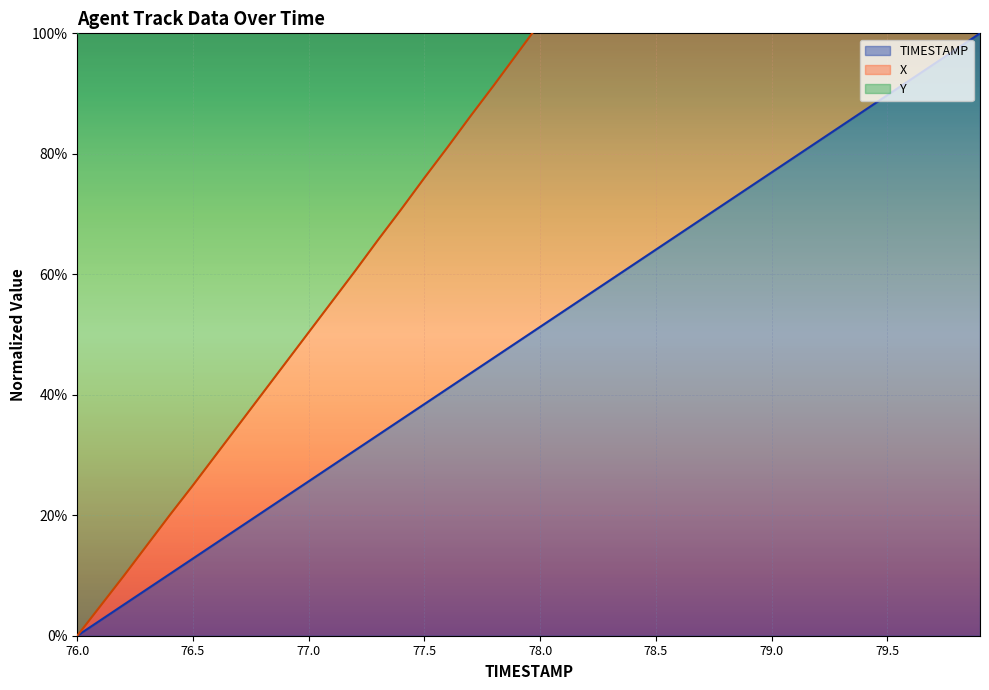

List the labels in order of X value, smallest first.

76.0, 76.1, 76.2, 76.3, 76.4, 76.5, 76.6, 76.7, 76.8, 76.9, 77.0, 77.1, 77.2, 77.3, 77.4, 77.5, 77.6, 77.7, 77.8, 77.9, 78.0, 78.1, 78.2, 78.3, 78.4, 78.5, 78.6, 78.7, 78.8, 78.9, 79.0, 79.1, 79.2, 79.3, 79.4, 79.5, 79.6, 79.7, 79.8, 79.9